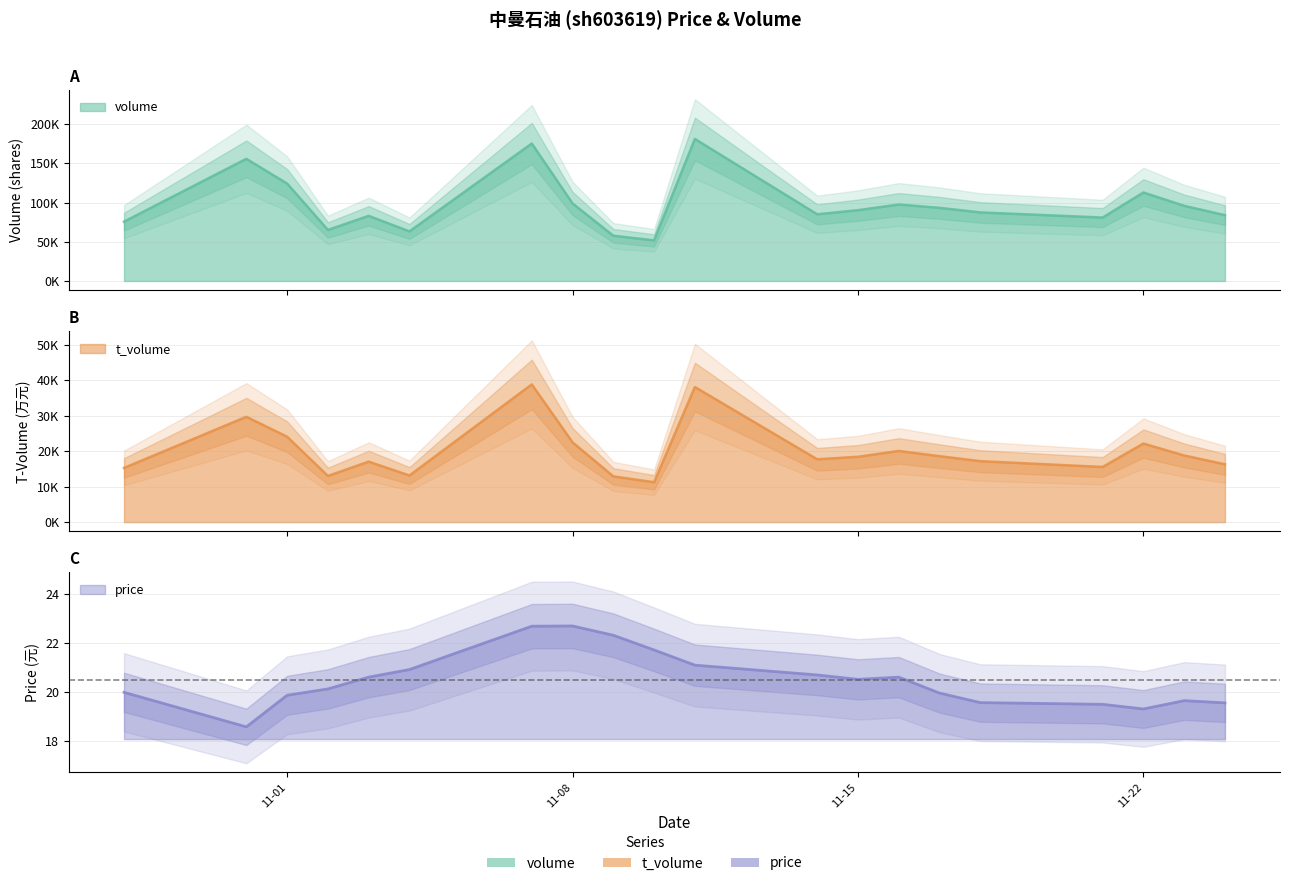

Which series has the widest spread of values?

volume